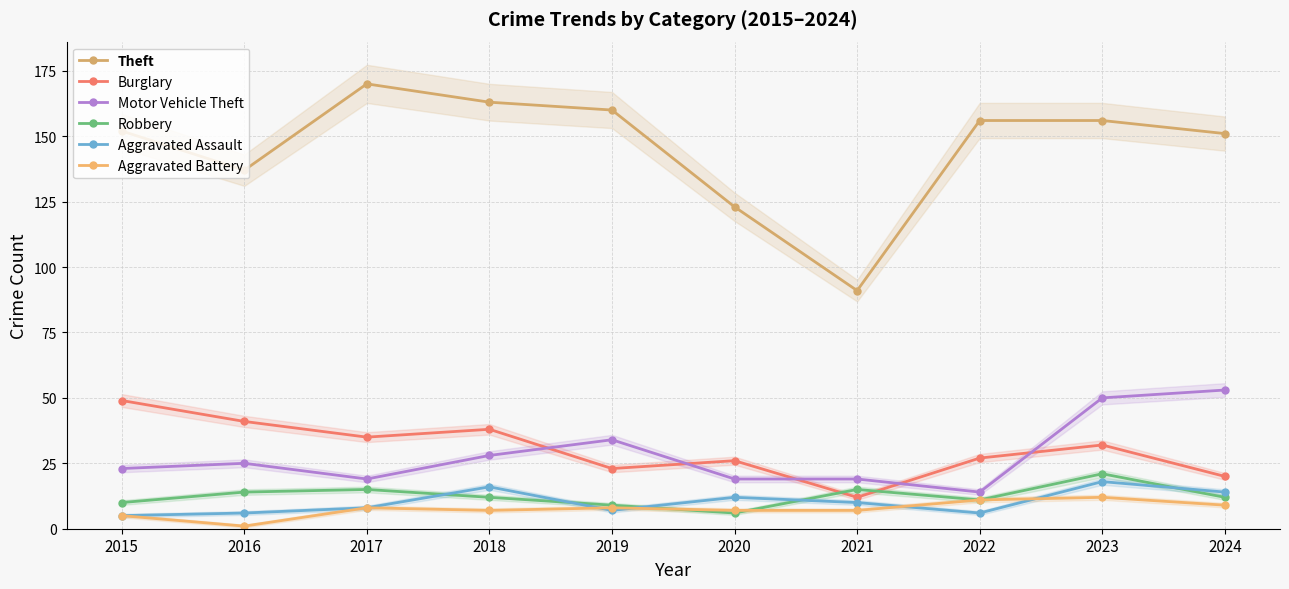

How many lines are shown in the chart?

6